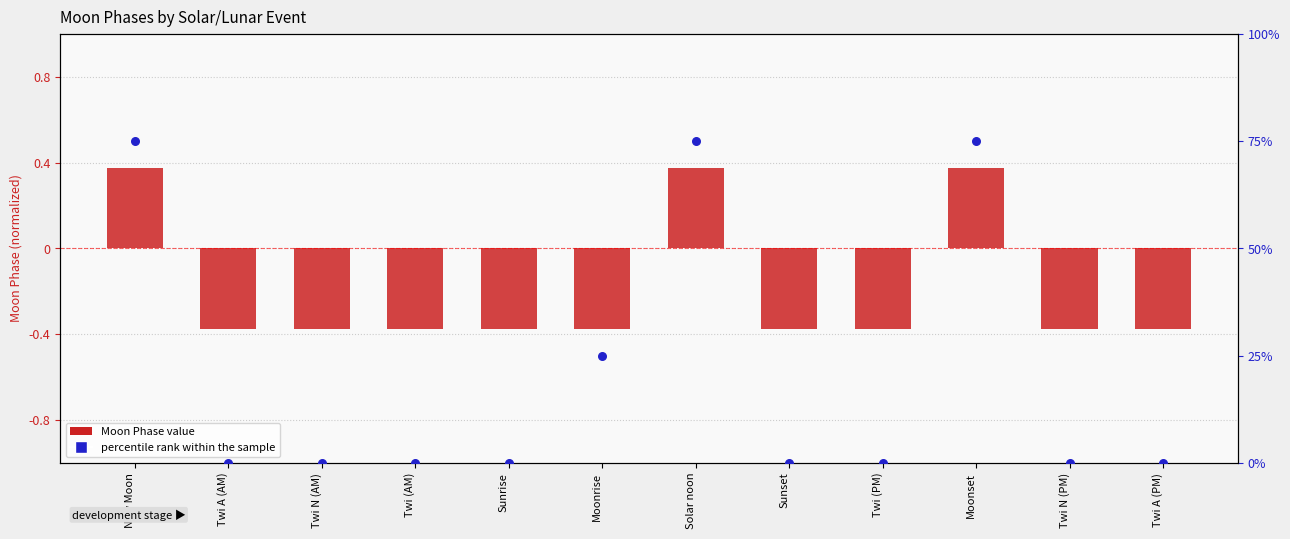

At which category is the sum across all series the highest?

New Moon